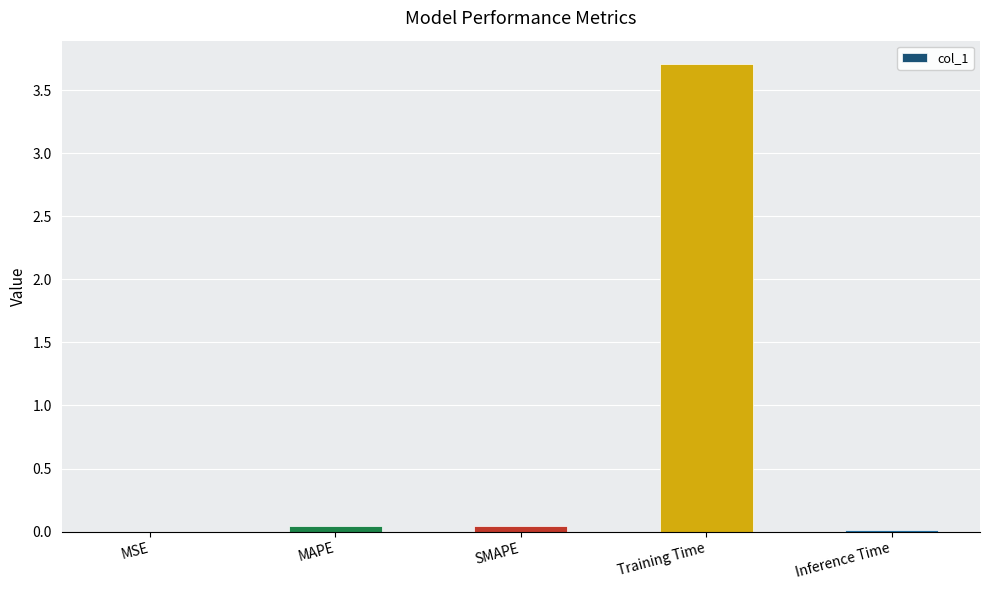

The chart shows a value of 0.0 at MAPE. True or false?

True